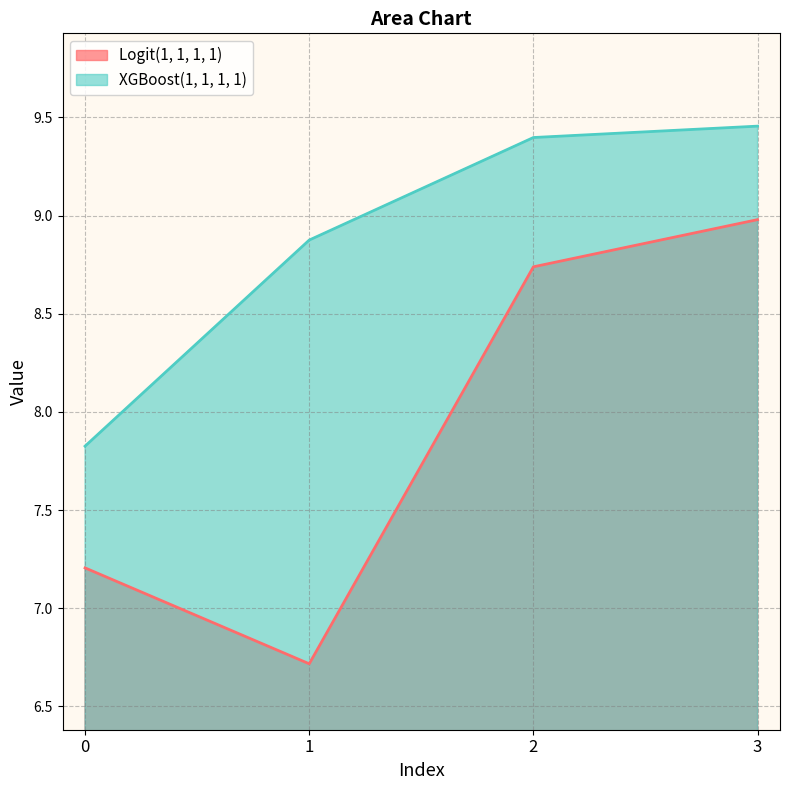

What is the total value across all series at 2?

18.1